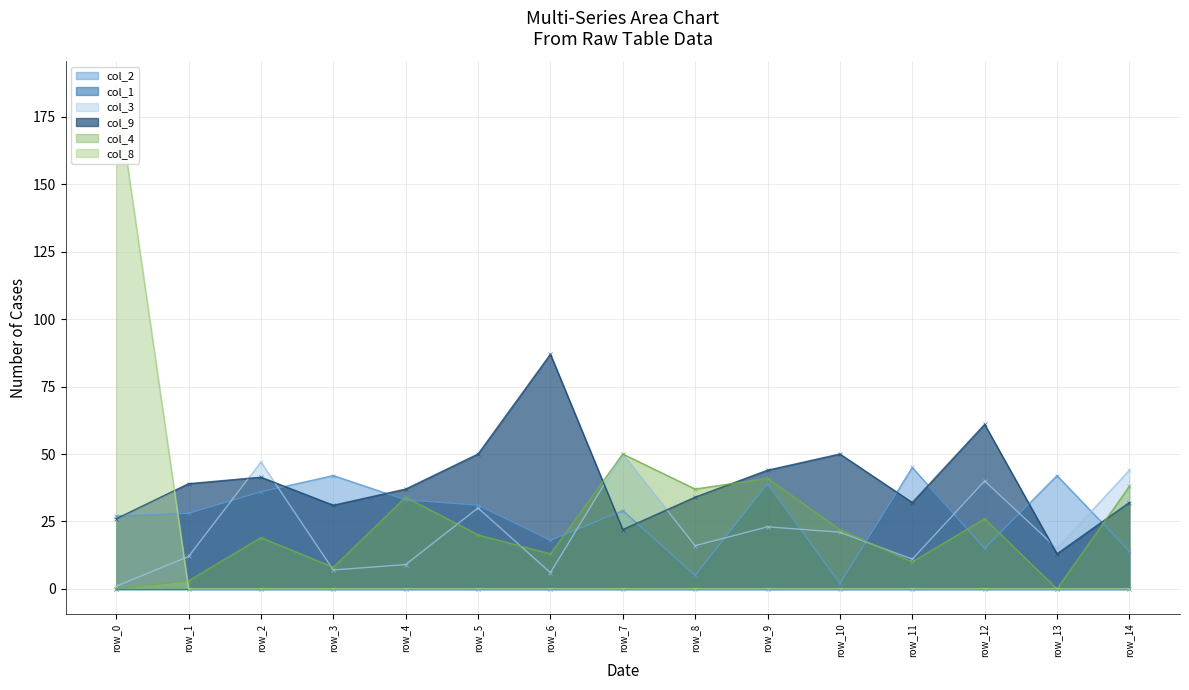

What is the value of the col_3 point at the 9th from the left?

16.0